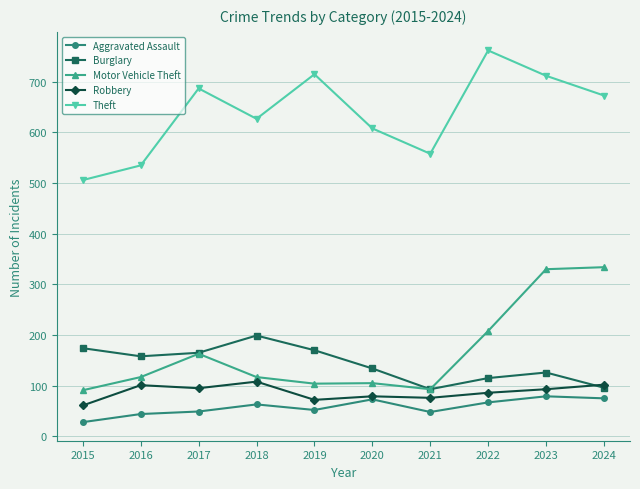

The value of Theft at 2019 is 715. True or false?

True